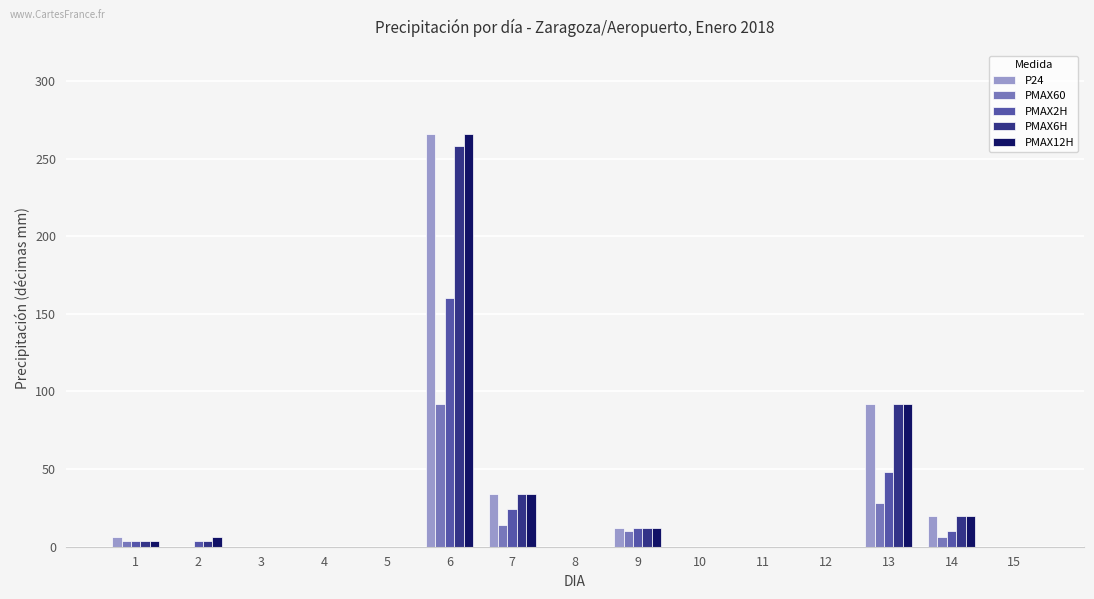

What is the sum of the PMAX12H values at 6 and 4?

266